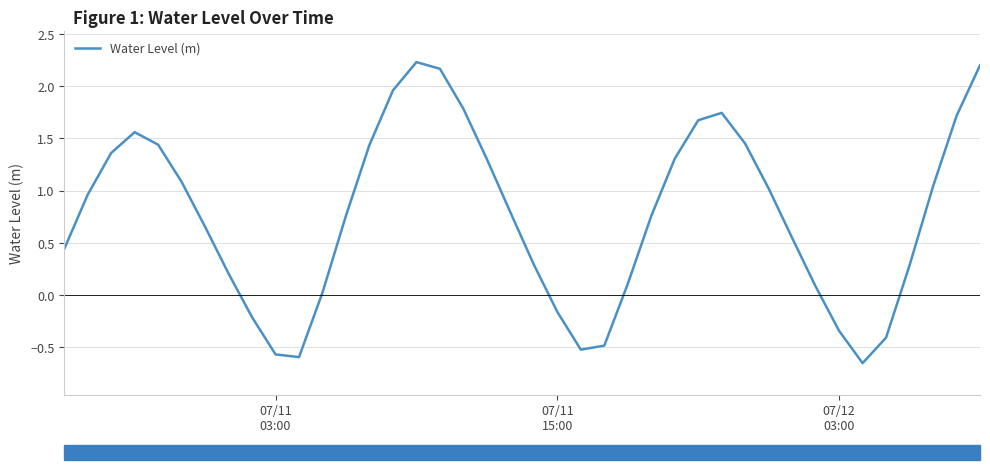

What is the difference between the maximum and minimum values?

2.9